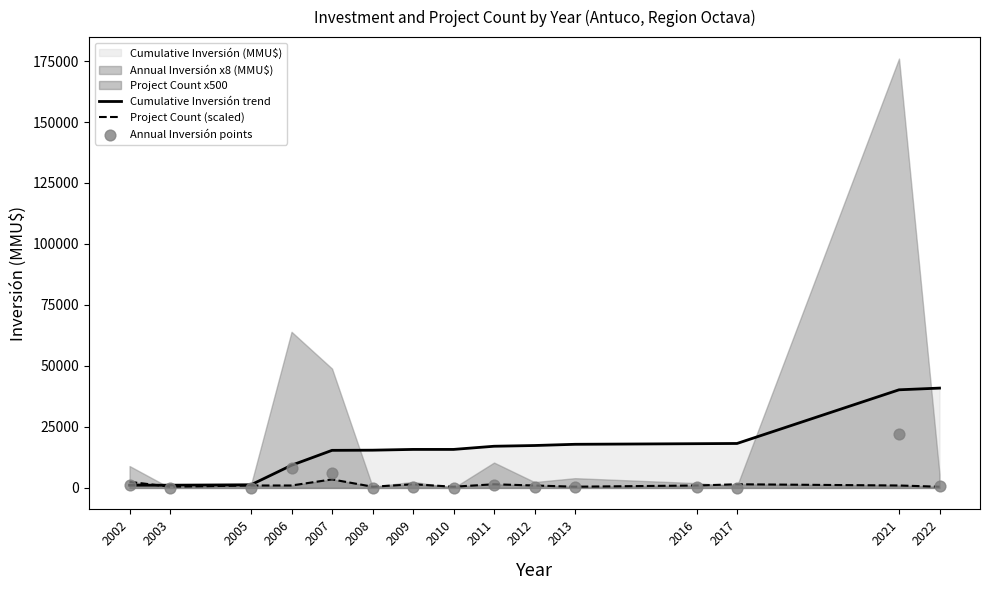

What is the total value across all series at 2022?

42123